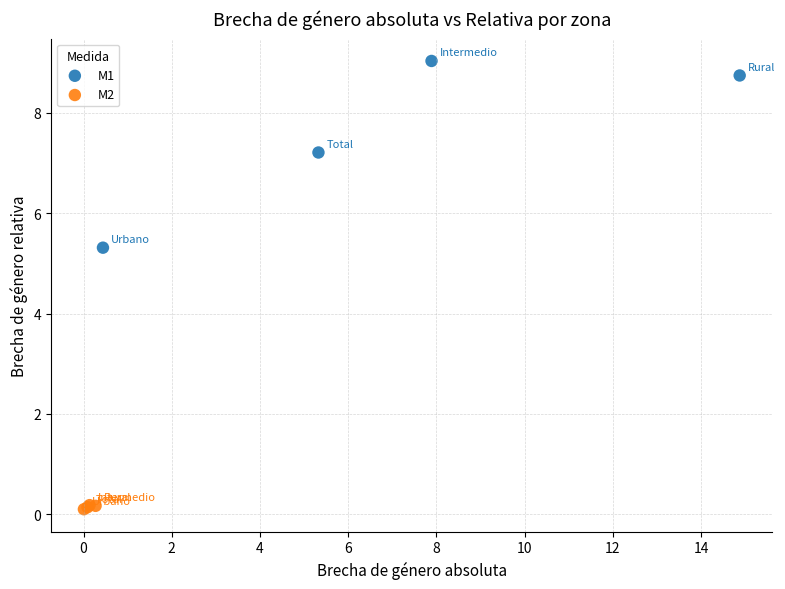

Which series has the widest spread of Y values?

M1